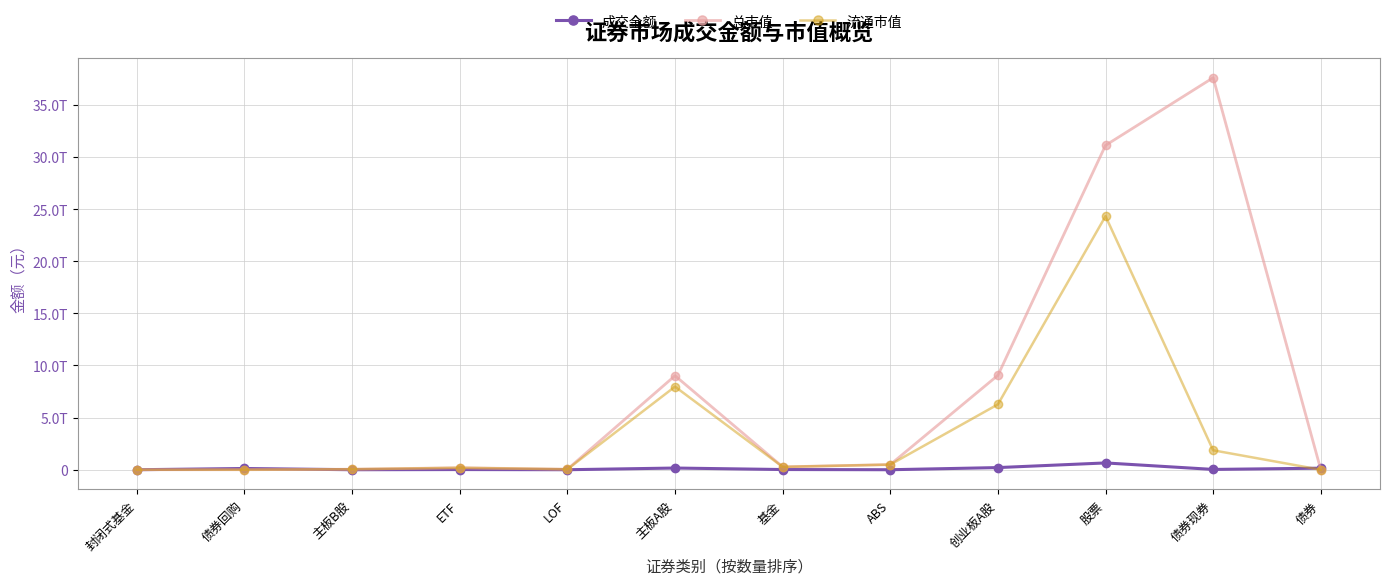

Reading left to right, extract all data points from this chart.

成交金额: 3715461.0	119801585250.0	123504823.6	16755141343.6	1060803089.5	162808429718.9	19868089842.5	543510822.0	206279721653.8	652480264797.4	29467532547.9	149812628619.9
总市值: 756340274.2	0.0	49363569082.1	188115181201.3	44643941089.7	9019074853467.2	274955481643.0	494458111265.8	9057636007458.3	31113959947746.1	37599895013083.2	0.0
流通市值: 756340274.2	0.0	48843940590.5	188115181201.3	44643941089.7	7969996063375.8	274955481643.0	494458111265.8	6268657267756.6	24317762555584.7	1863496283062.6	0.0